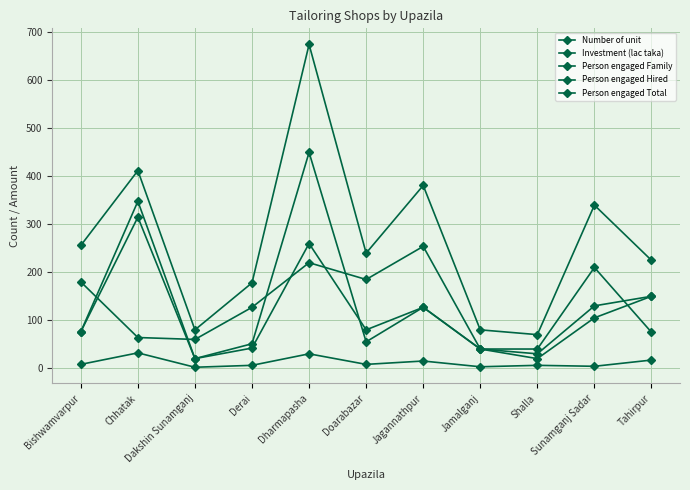

Between Chhatak and Jamalganj, which series saw the biggest shift?

Person engaged Total